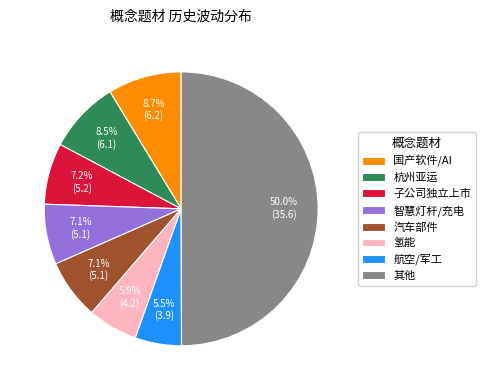

To the nearest percent, what is the difference between the largest and smallest slice percentages?

44%